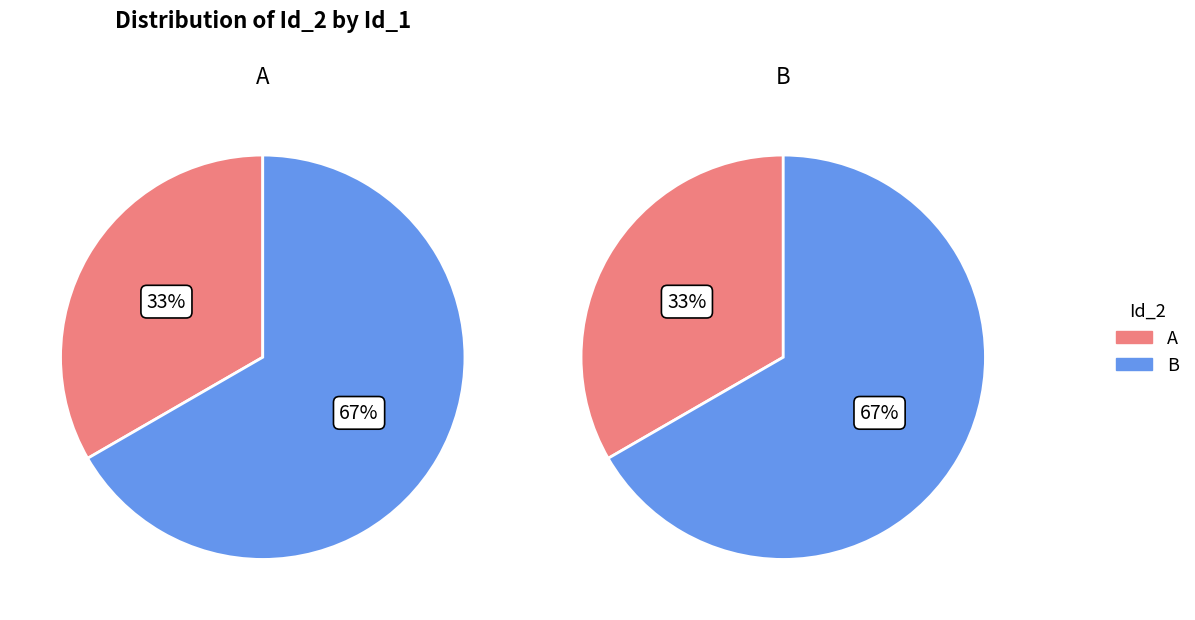

To the nearest percent, what percentage of the pie is A?

33%